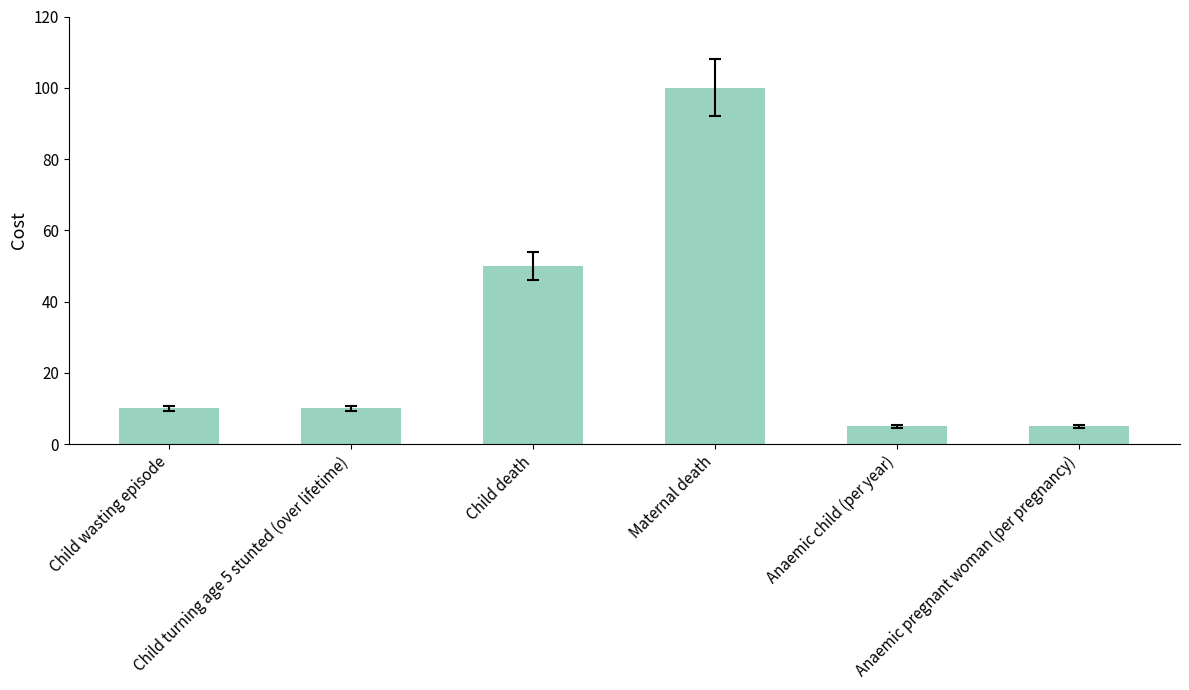

What is the average value?

30